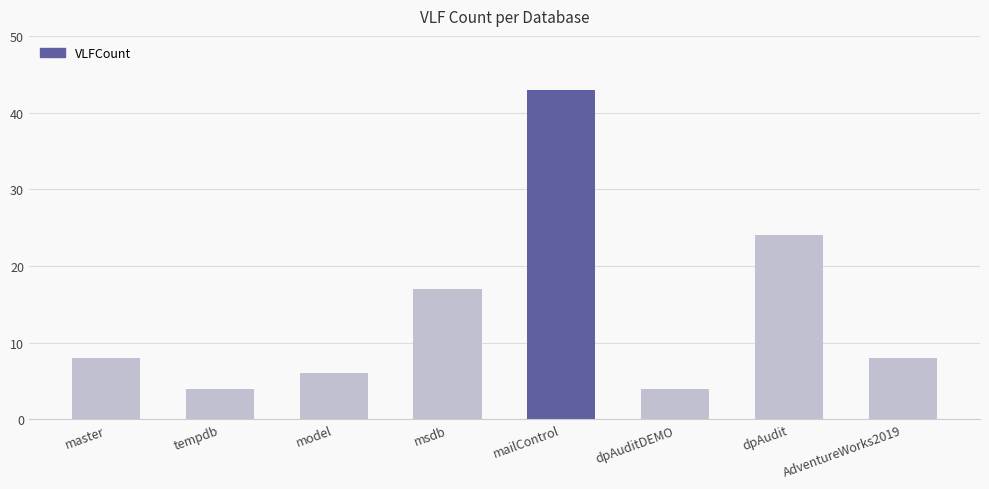

What is the smallest value displayed?

4